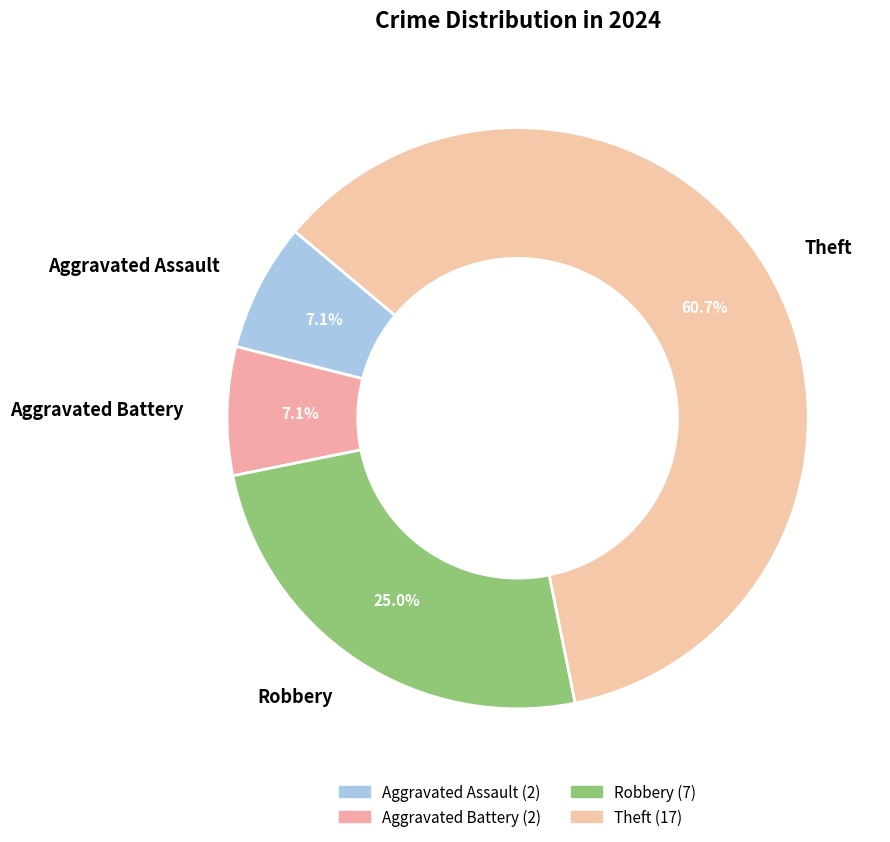

Is it true that Aggravated Battery is 7% of the pie?

True